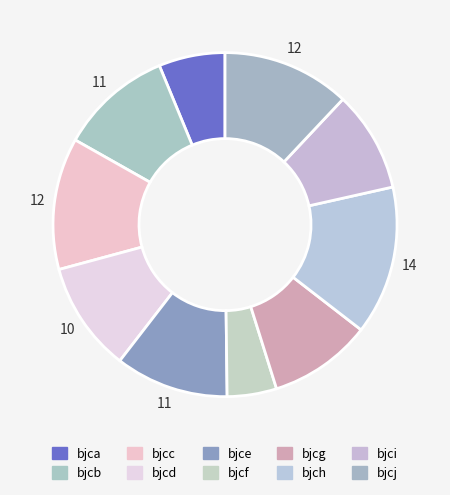

What is the total percentage of bjcc and bjcf?

17.0%